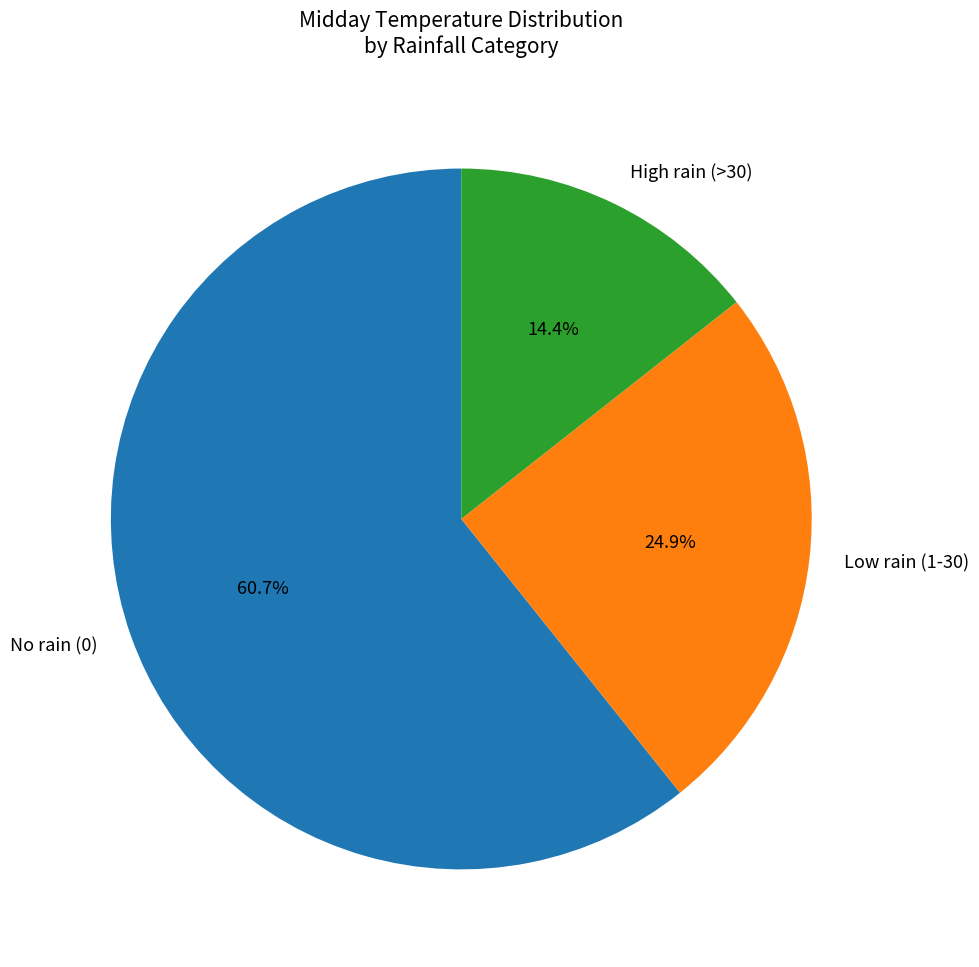

How many segments does this pie chart have?

3